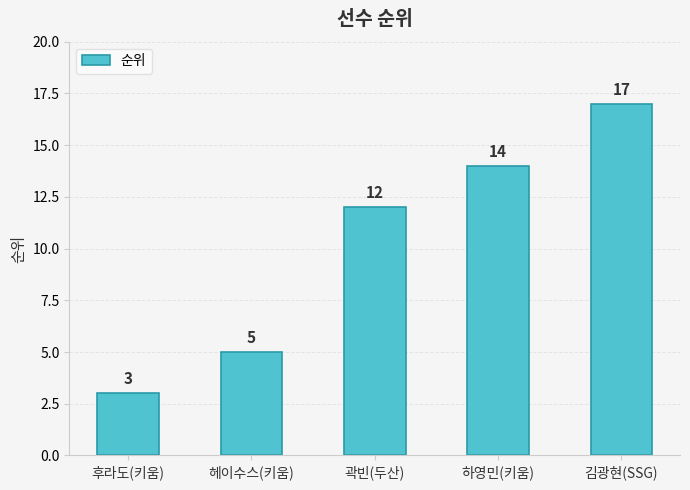

Approximately how many times larger is the value at 헤이수스(키움) compared to 김광현(SSG)?

0.3